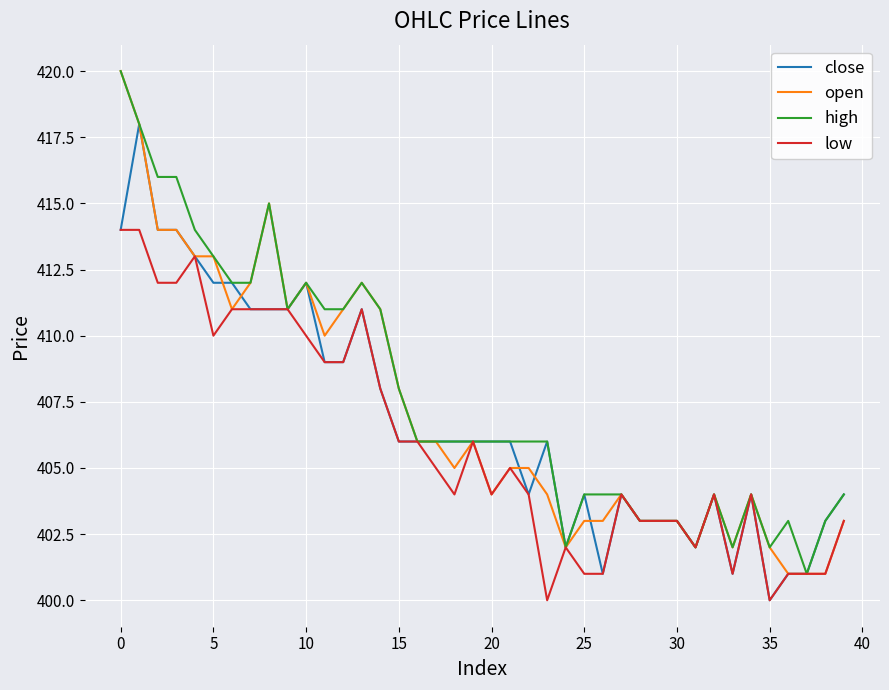

What is the smallest value displayed?

400